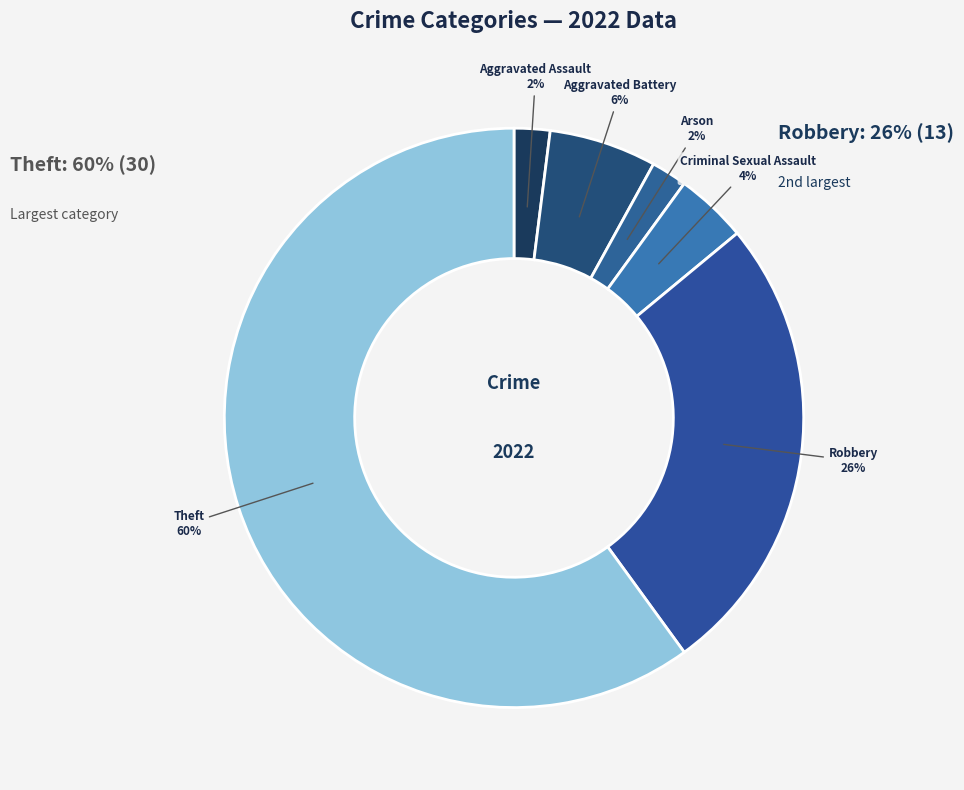

How many segments does this pie chart have?

6